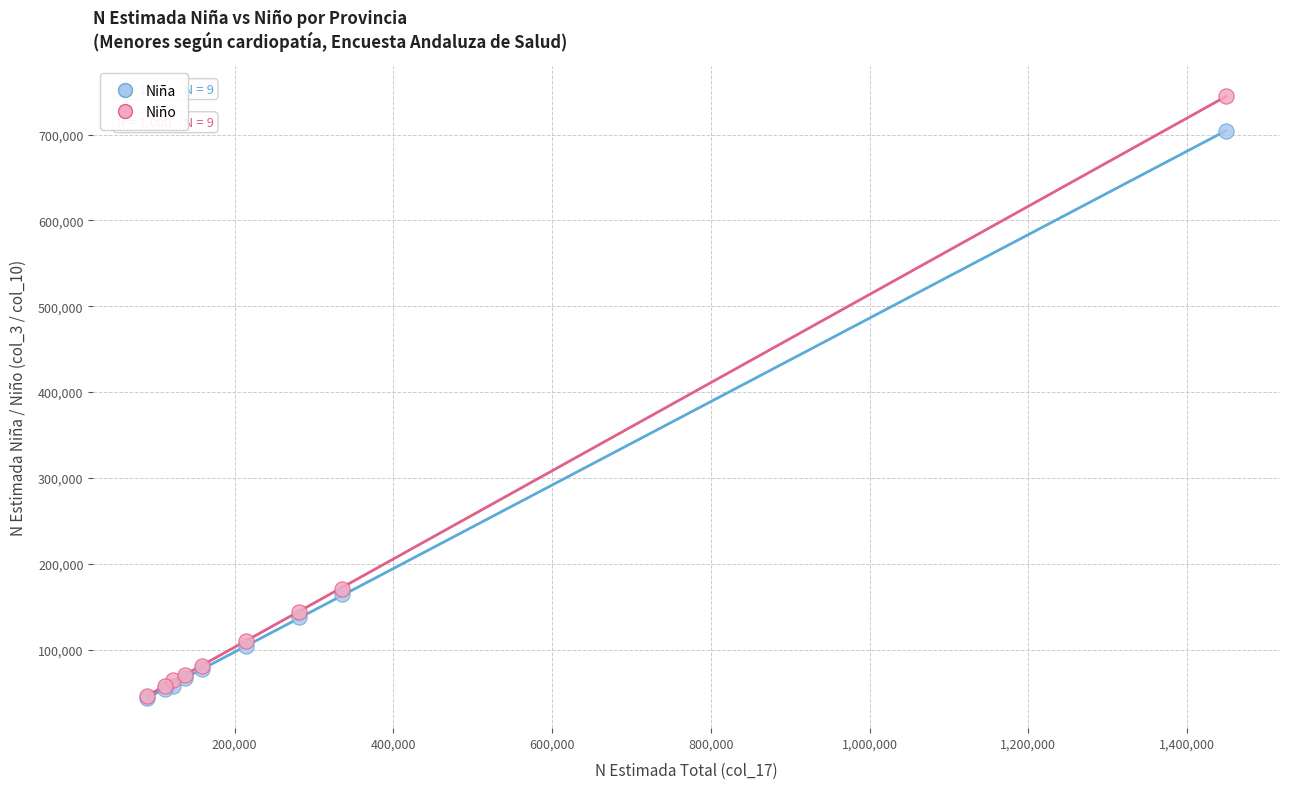

What are all the series names shown in the legend?

Niña, Niño